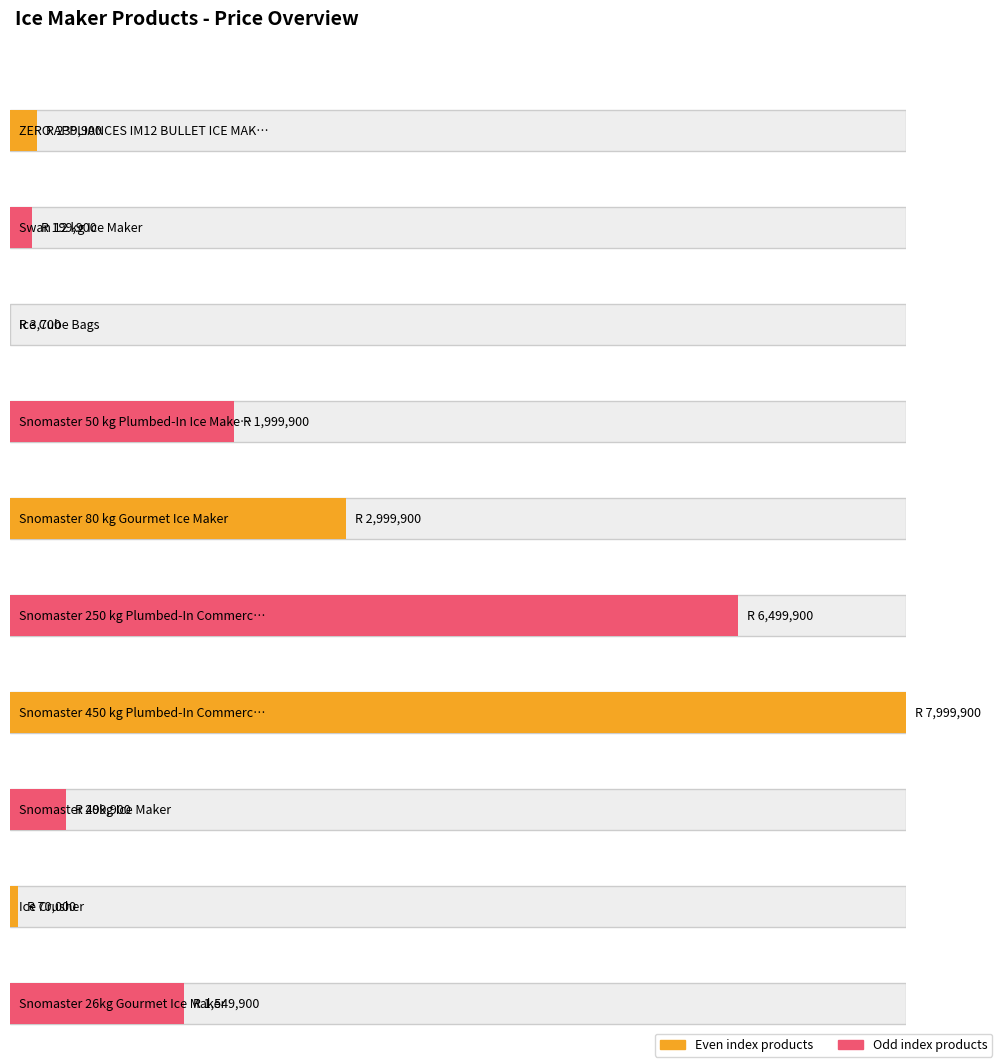

What is the sum of the values at Snomaster 50 kg Plumbed-In Ice Maker and Snomaster 450 kg Plumbed-In Commercial?

9999800